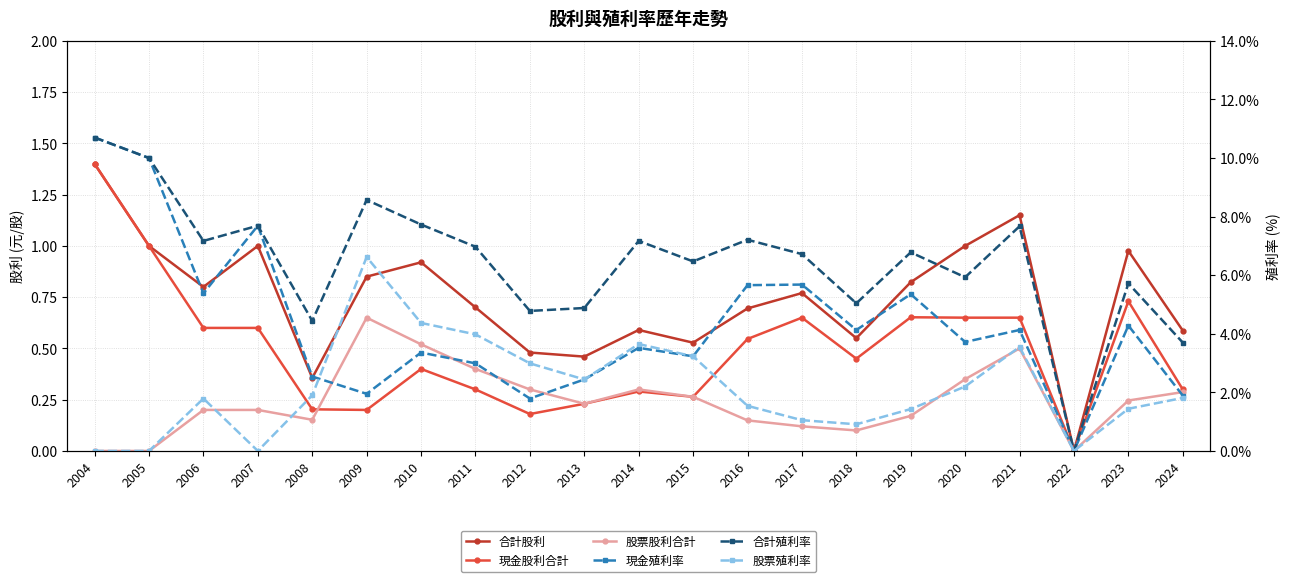

True or false: 股票殖利率 and 股票股利合計 intersect in this chart.

True